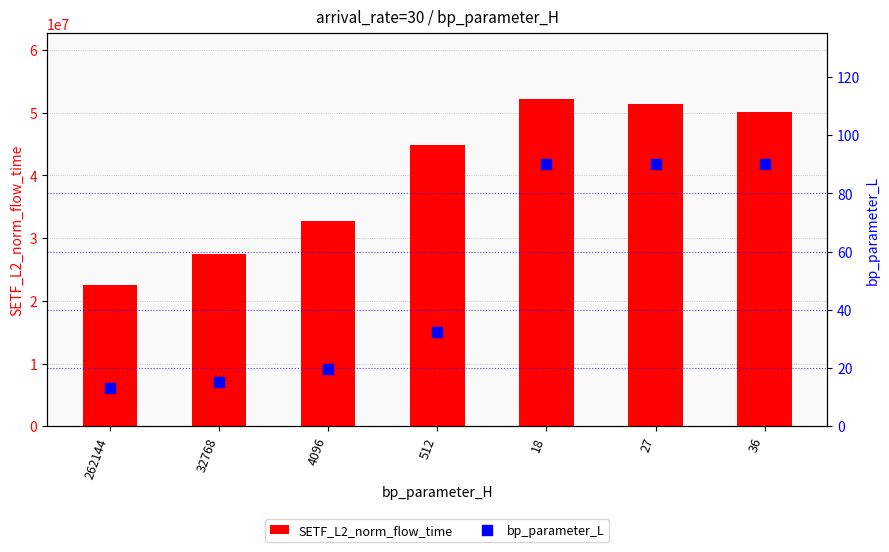

Which series contains the highest Y value?

SETF_L2_norm_flow_time